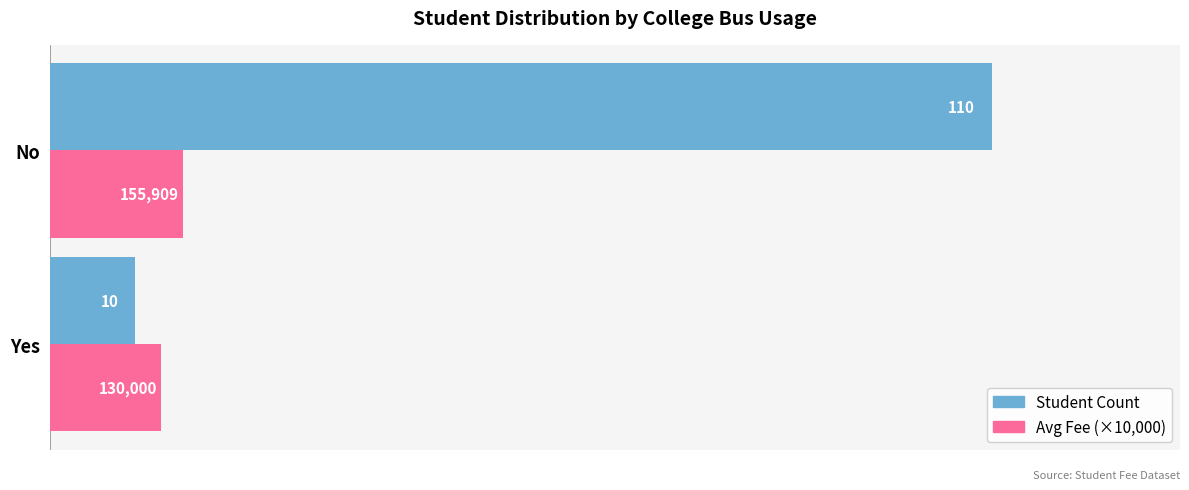

What is the average value of the Student Count series?

60.0